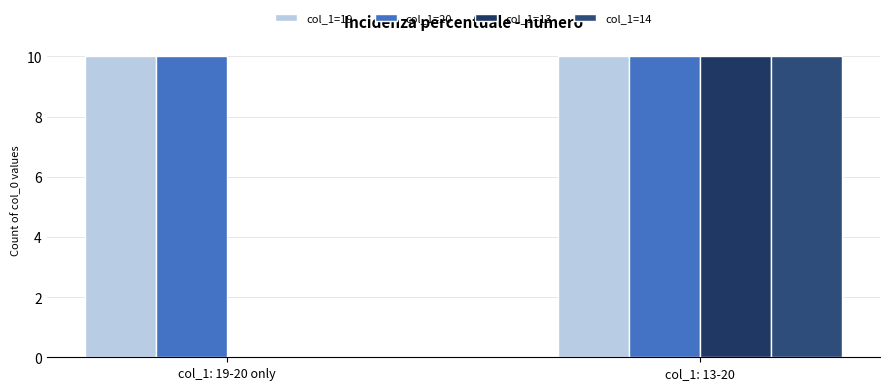

What is the label of the 1st bar from the left?

col_1: 19-20 only